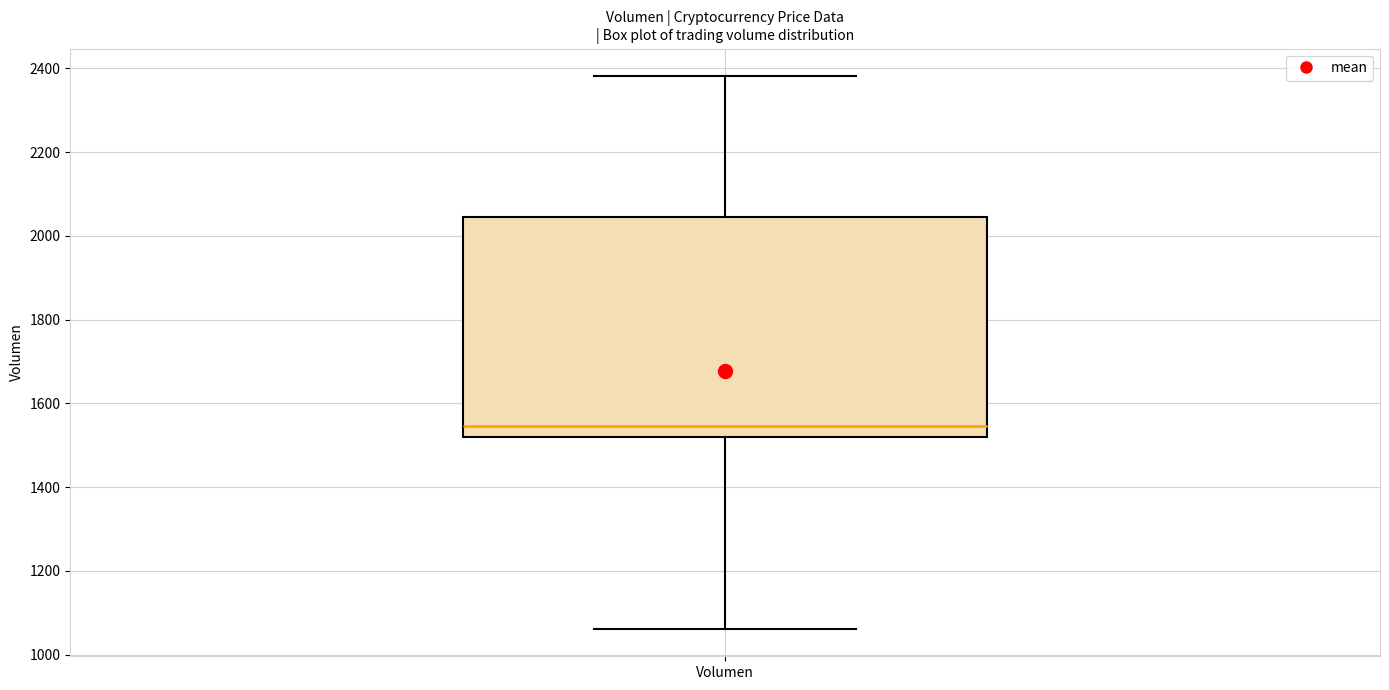

Read this box plot against the y-axis: the position of the median line, the range covered by the box, and the ends of both whiskers. The values are not printed on the chart, so give them approximately, as read against the axis.

median 1540, box 1520 to 2040, whiskers 1060 to 2380